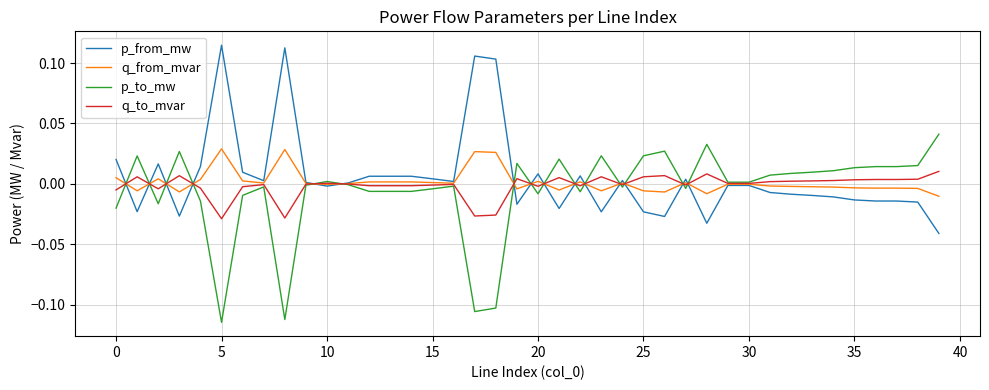

How many lines are shown in the chart?

4